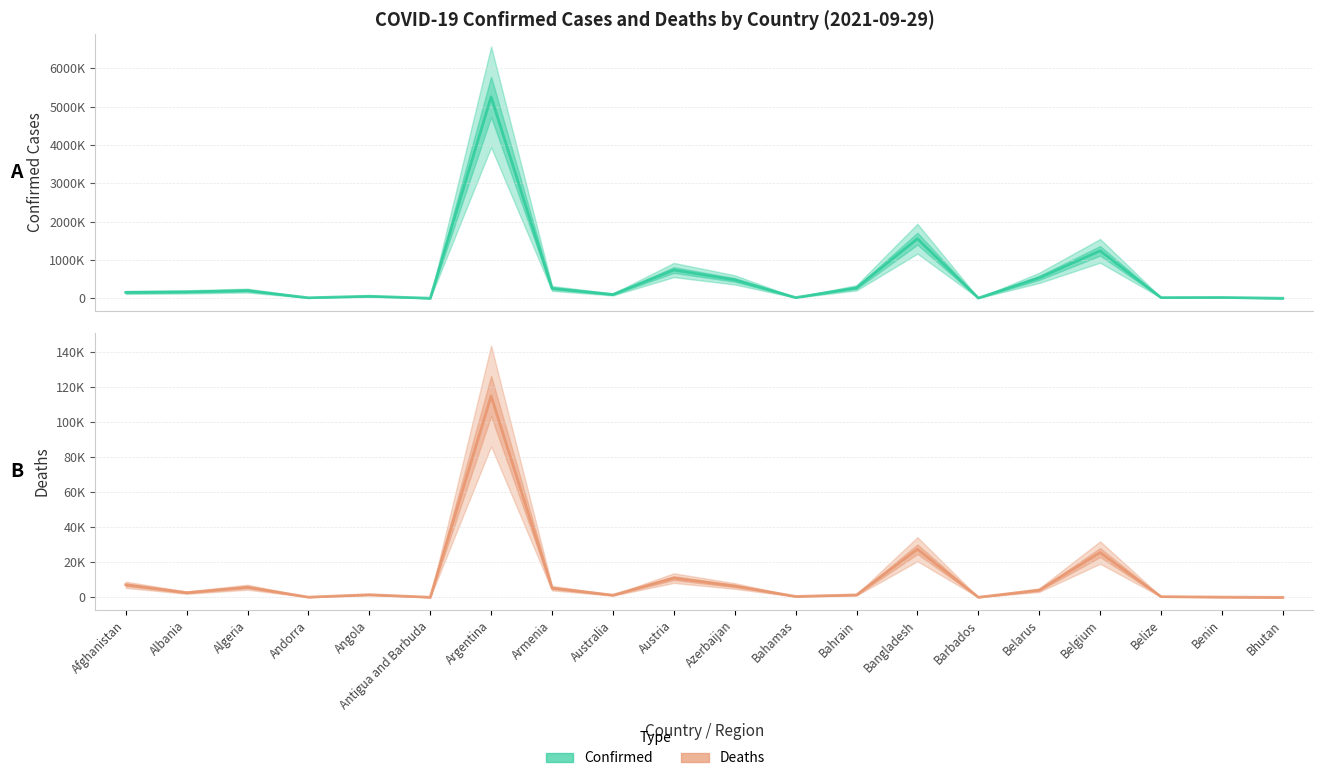

Is this an area chart (filled region under the line)?

No